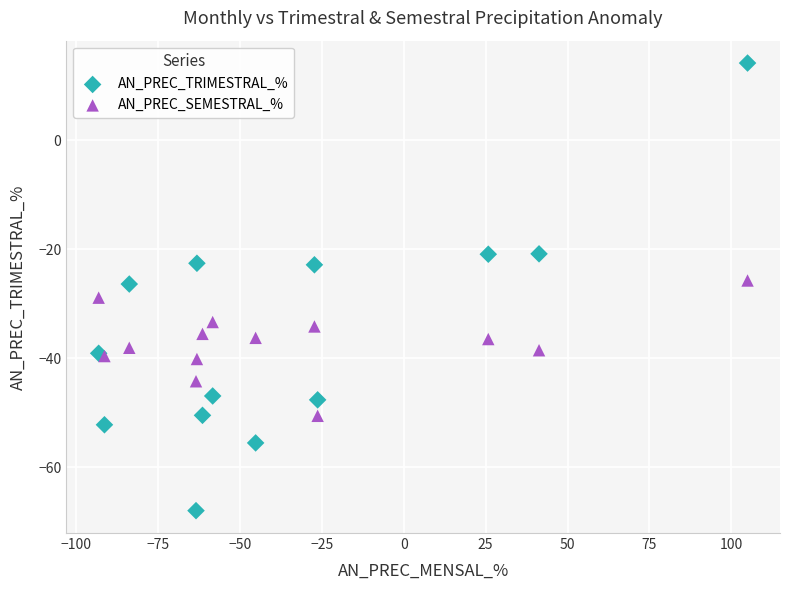

Which series contains the lowest Y value?

AN_PREC_TRIMESTRAL_%